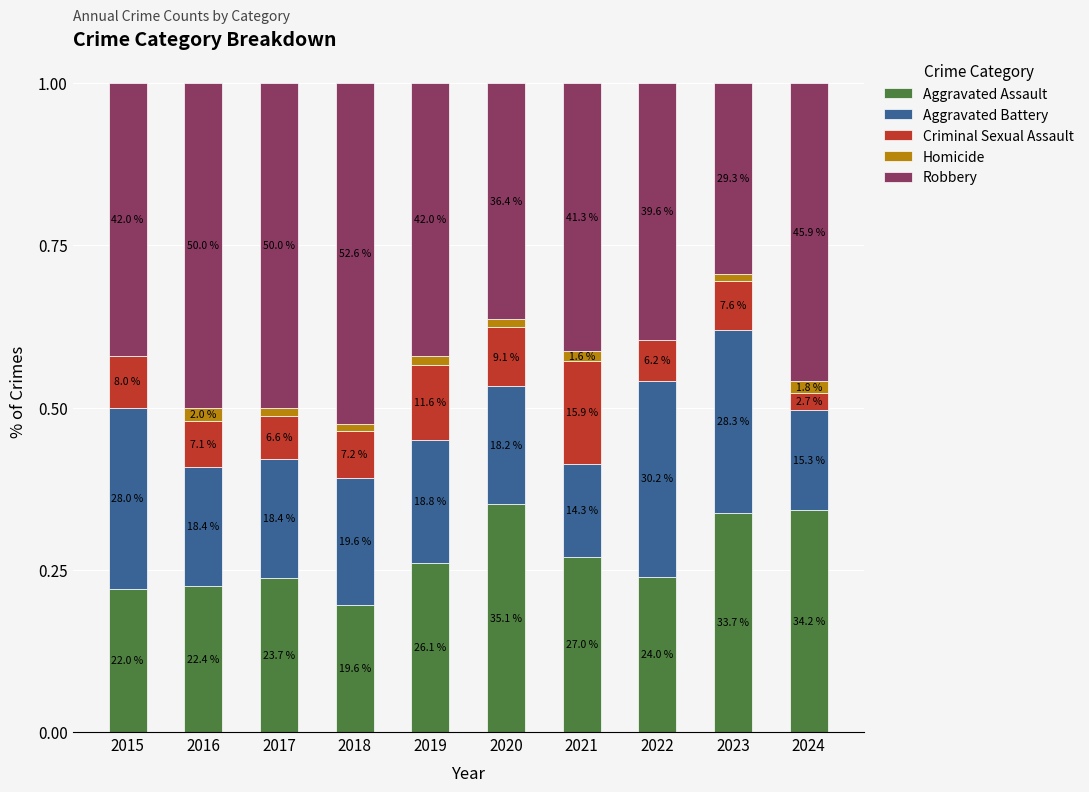

What are all the series names shown in the legend?

Aggravated Assault, Aggravated Battery, Criminal Sexual Assault, Homicide, Robbery